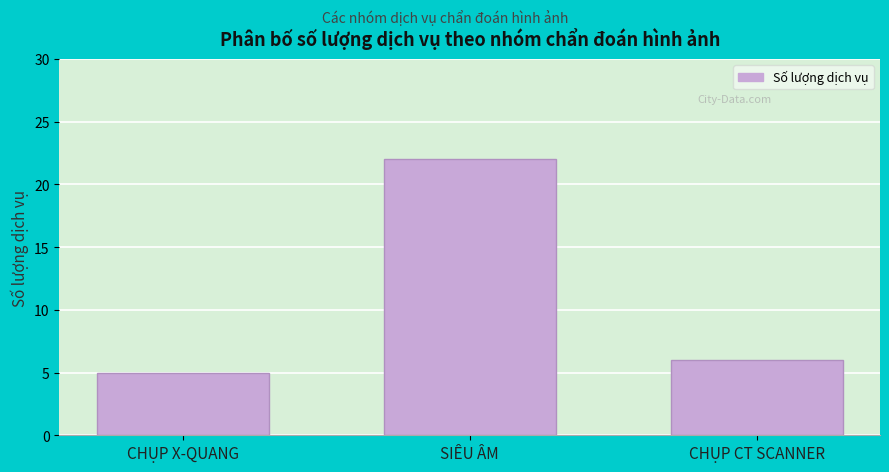

Reading left to right, list all the values displayed in this chart.

5	22	6